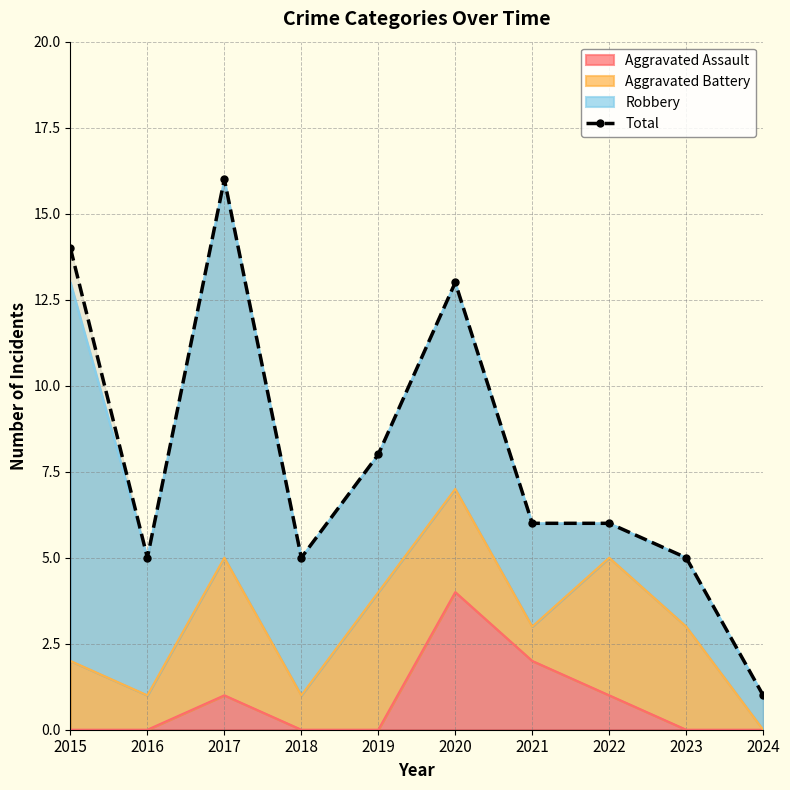

Reading right to left, extract all data points from this chart.

1	5	6	6	13	8	5	16	5	14